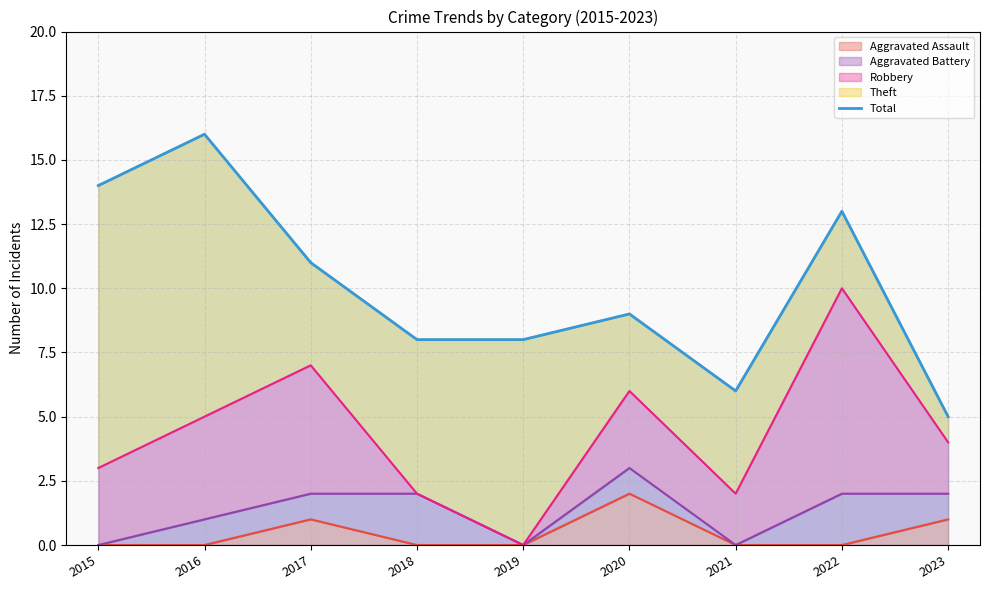

The value at 2021 is 6. True or false?

True